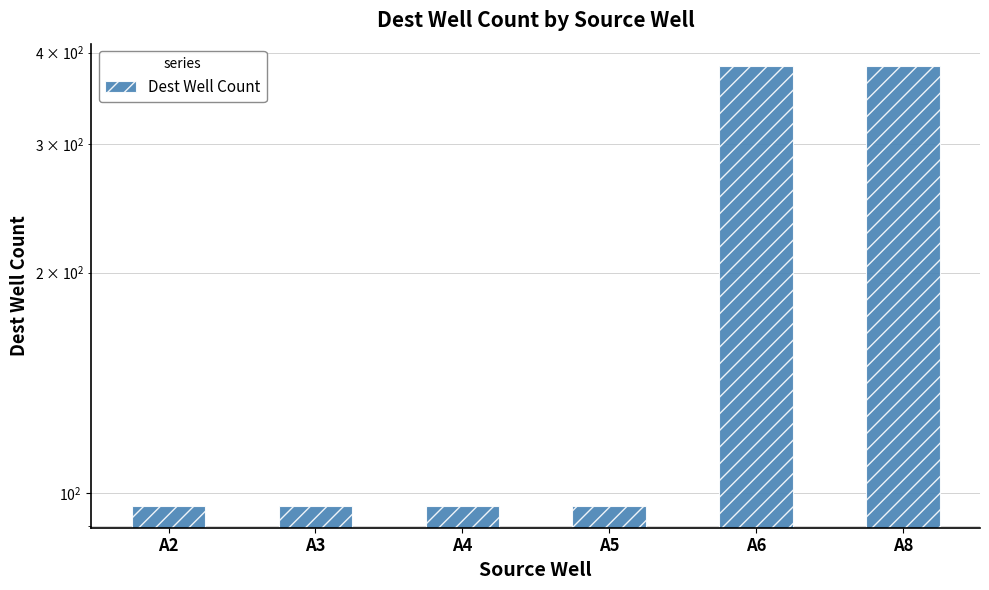

Rank the categories by value from lowest to highest.

A2, A3, A4, A5, A6, A8